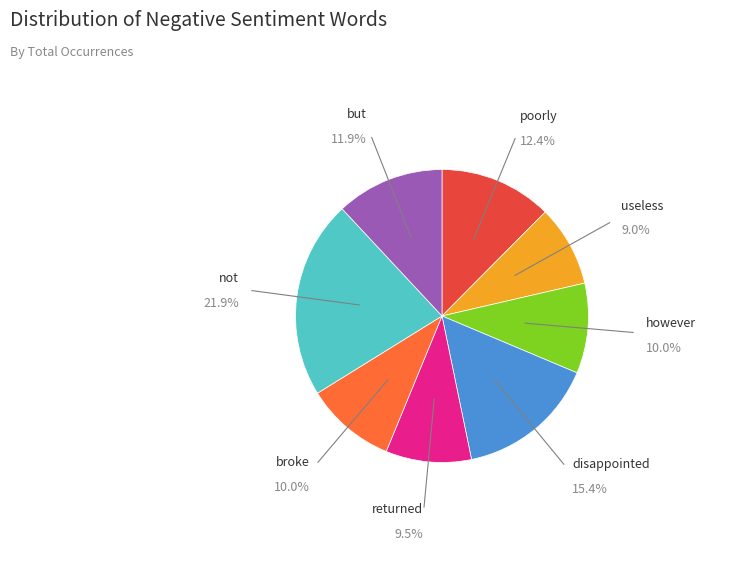

Is there a majority slice in this chart?

No